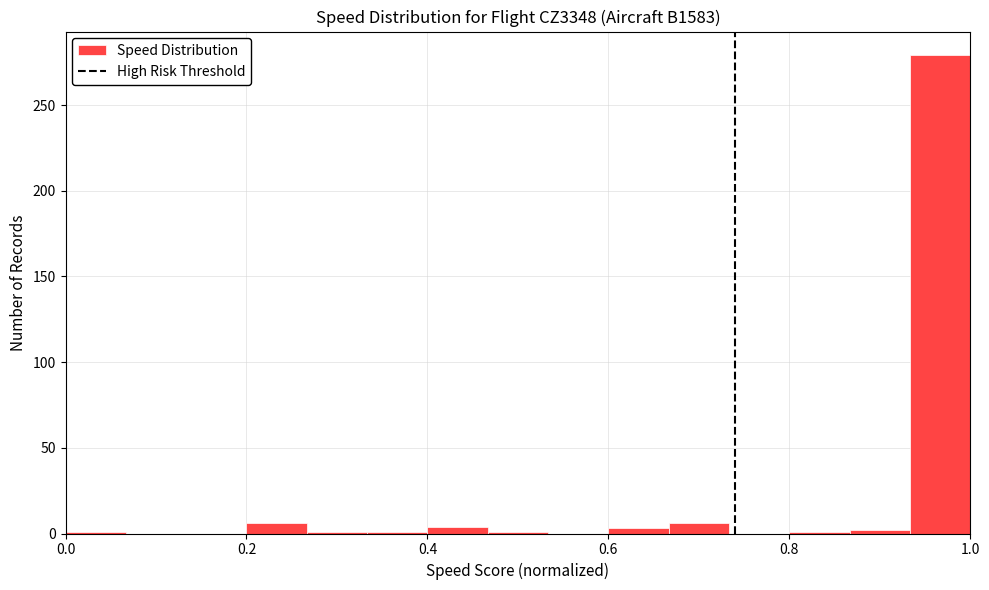

Around what value on the x-axis is the tallest bar? Give the approximate position of its centre, as read against the axis.

0.96